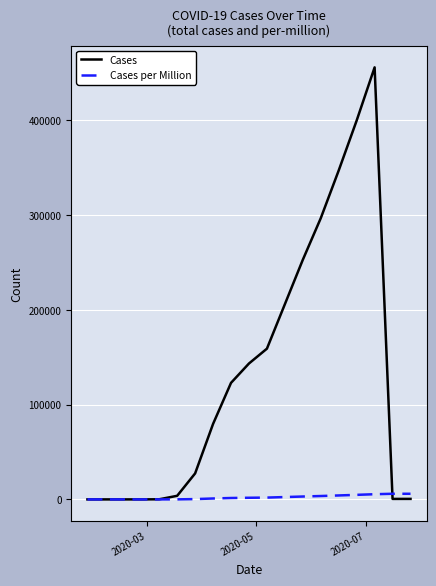

How many lines are shown in the chart?

2